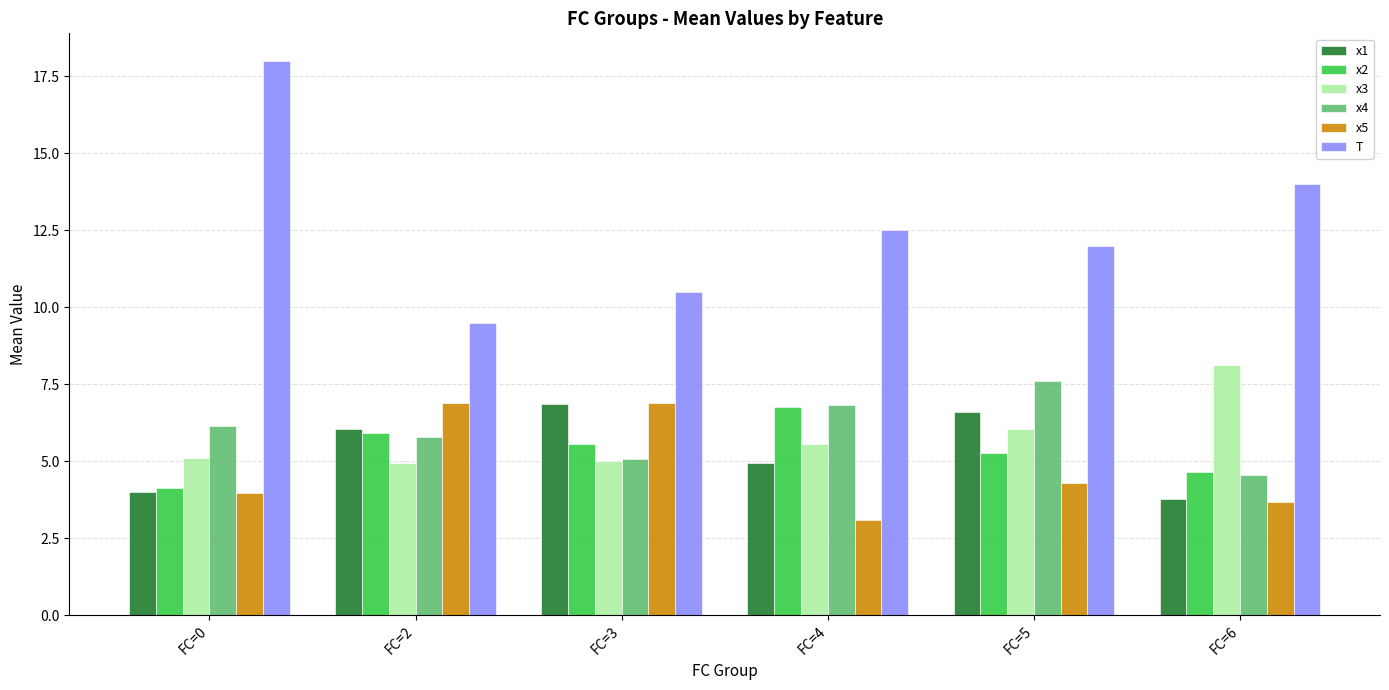

What is the difference between the second highest and second lowest values in the T series?

3.5